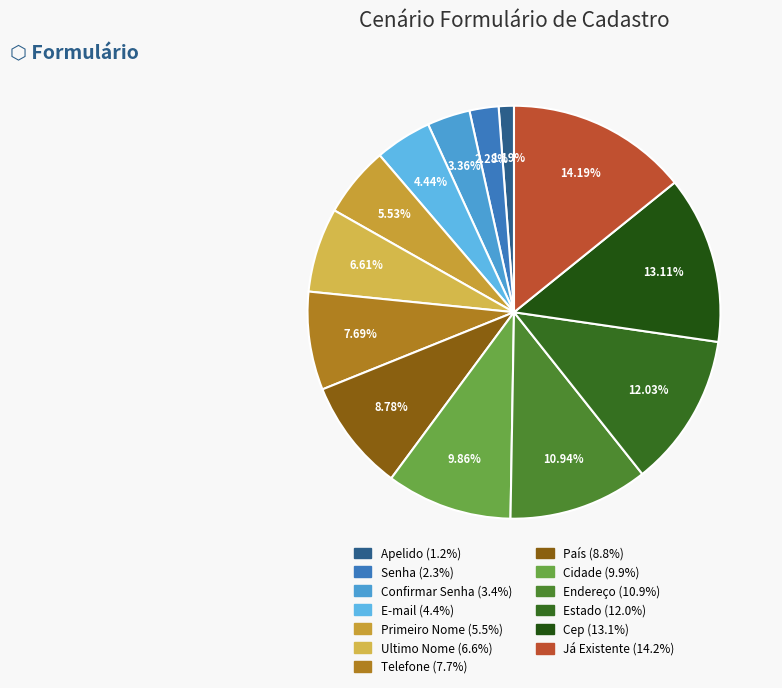

Is Confirmar Senha the majority of the pie?

No